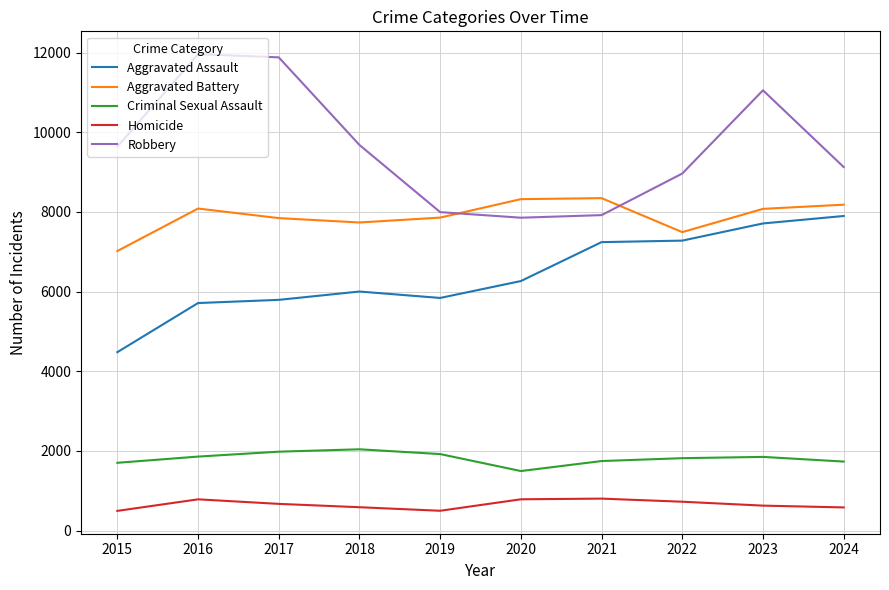

Is it true that Aggravated Battery equals 3352 at 2024?

False